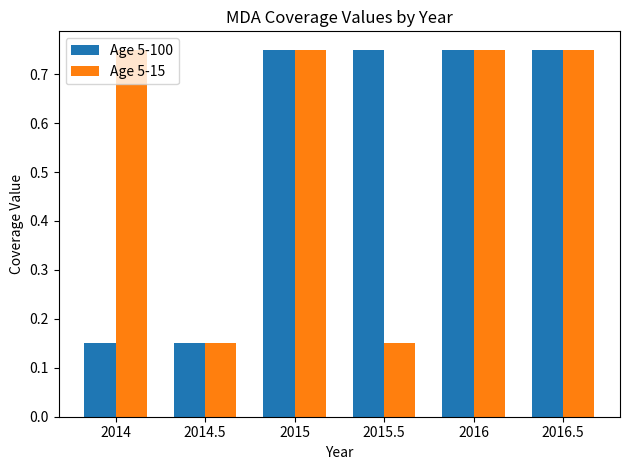

Is it true that Age 5-15 equals 0.3 at 2015.5?

False